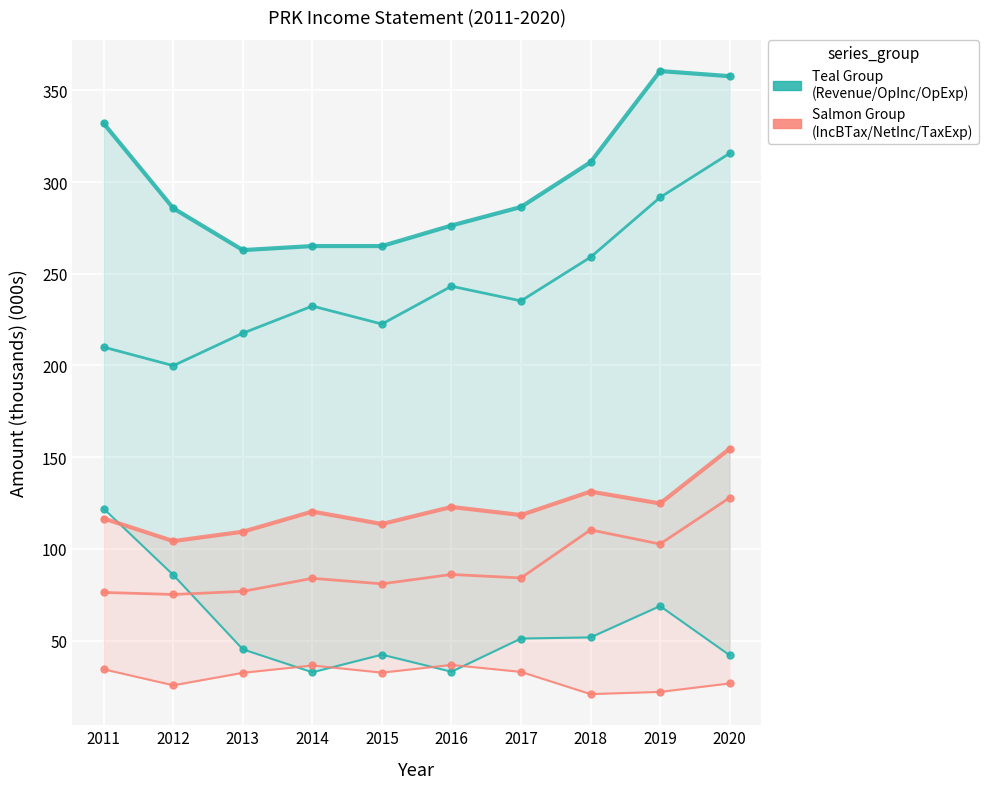

What is the sum of all Operating Income or Loss values?

2427.1